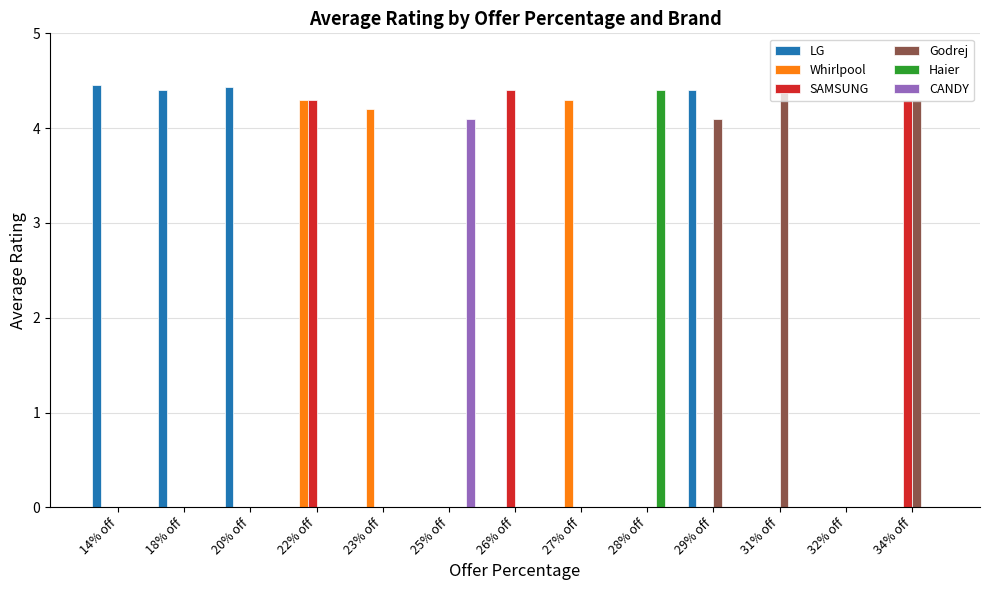

How many series are shown in this chart?

6